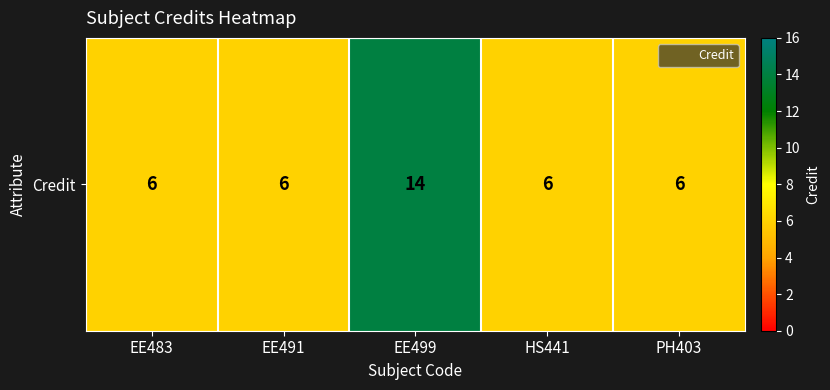

The value at EE499 is 8. True or false?

False